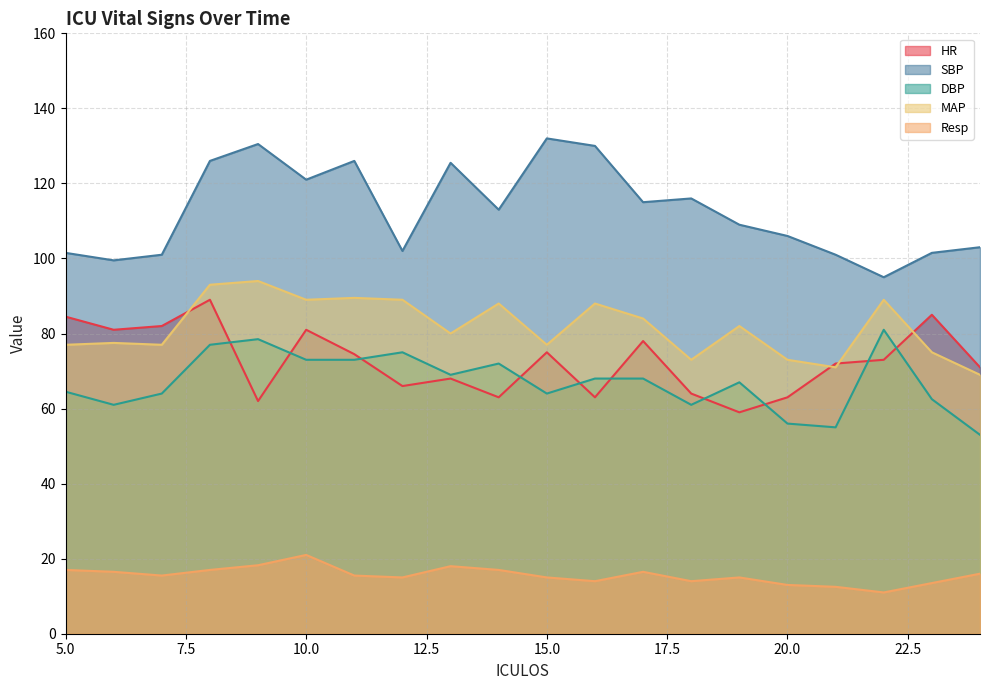

At which label is HR closest to 74?

11